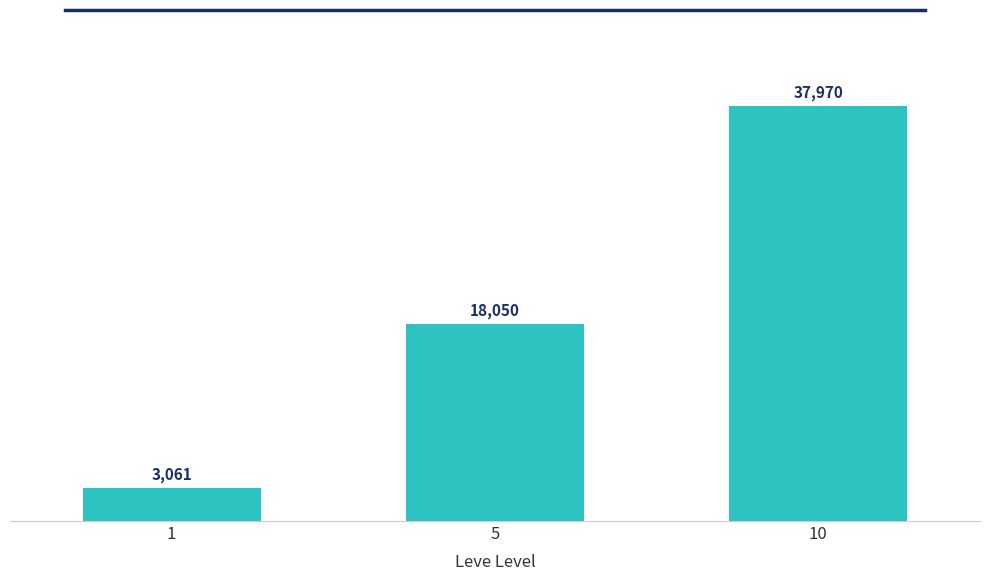

What is the average value?

19694